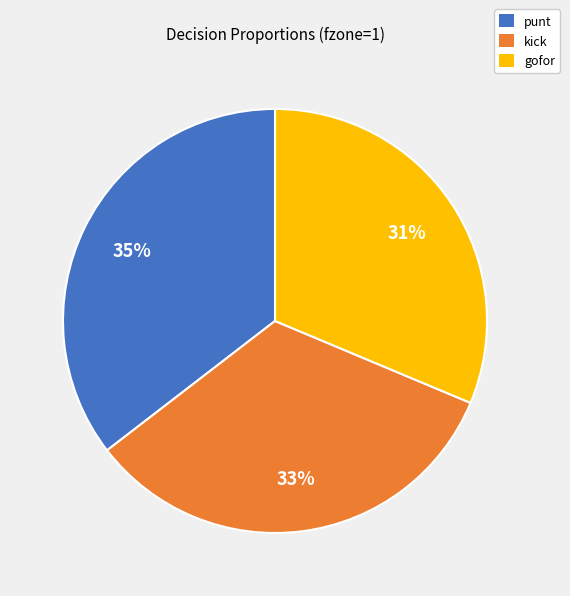

To the nearest percent, what is the difference between the largest and smallest slice percentages?

4%